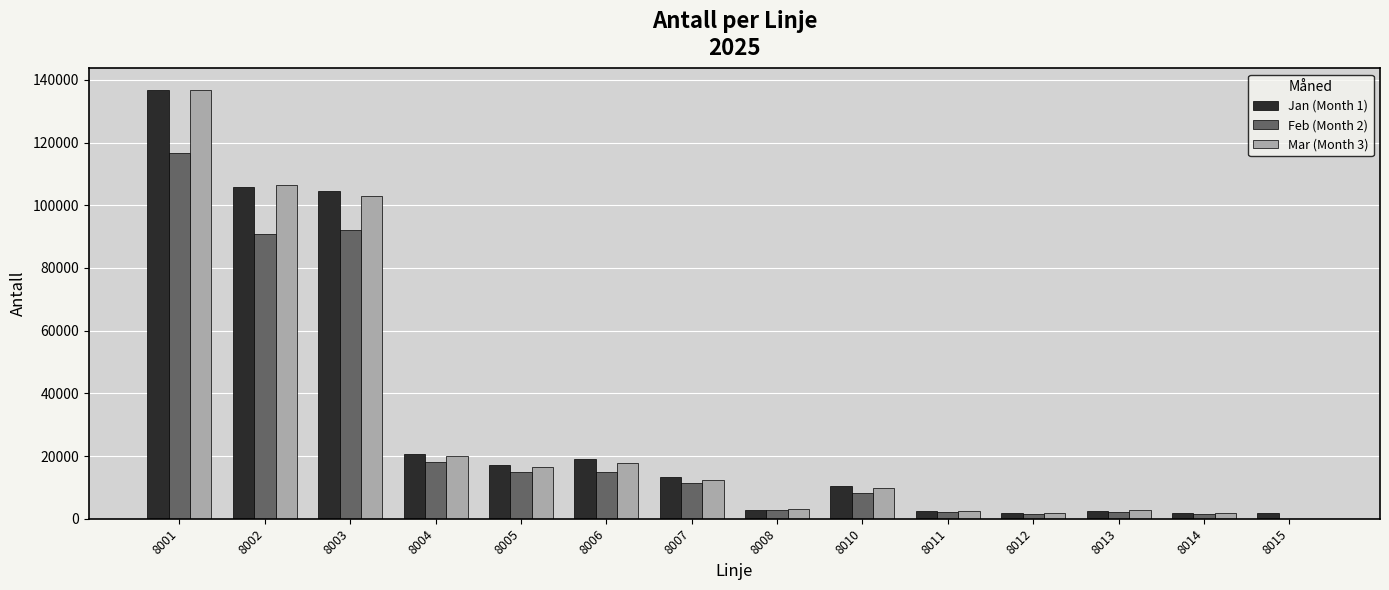

What is the spread (max minus min) of values at 8005?

2238